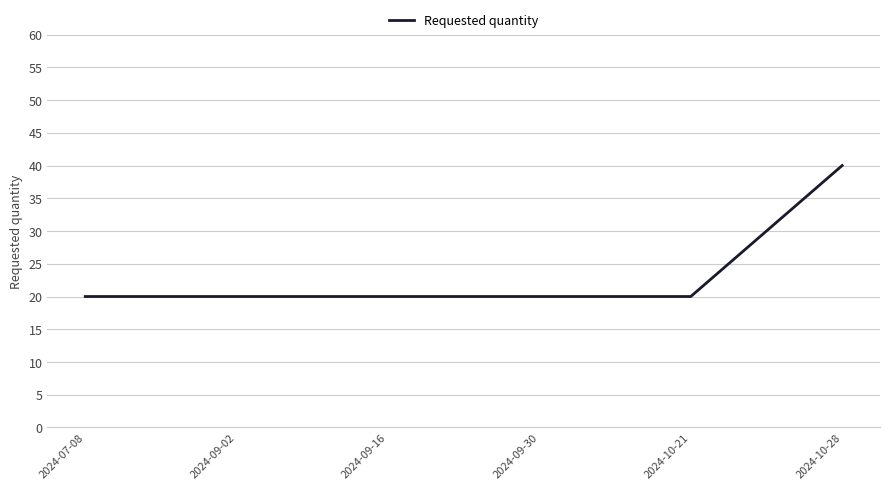

What position from the left is 2024-09-30?

4